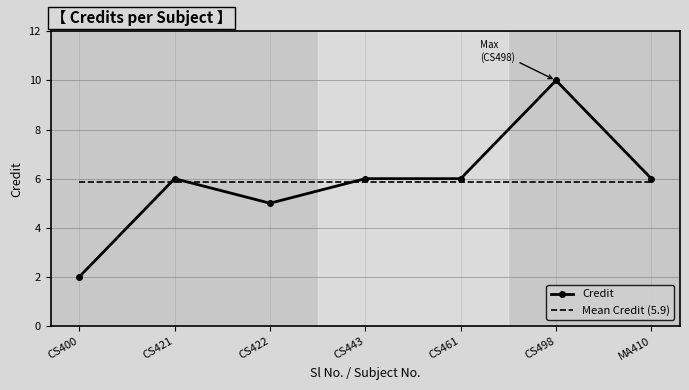

What position from the left is CS422?

3